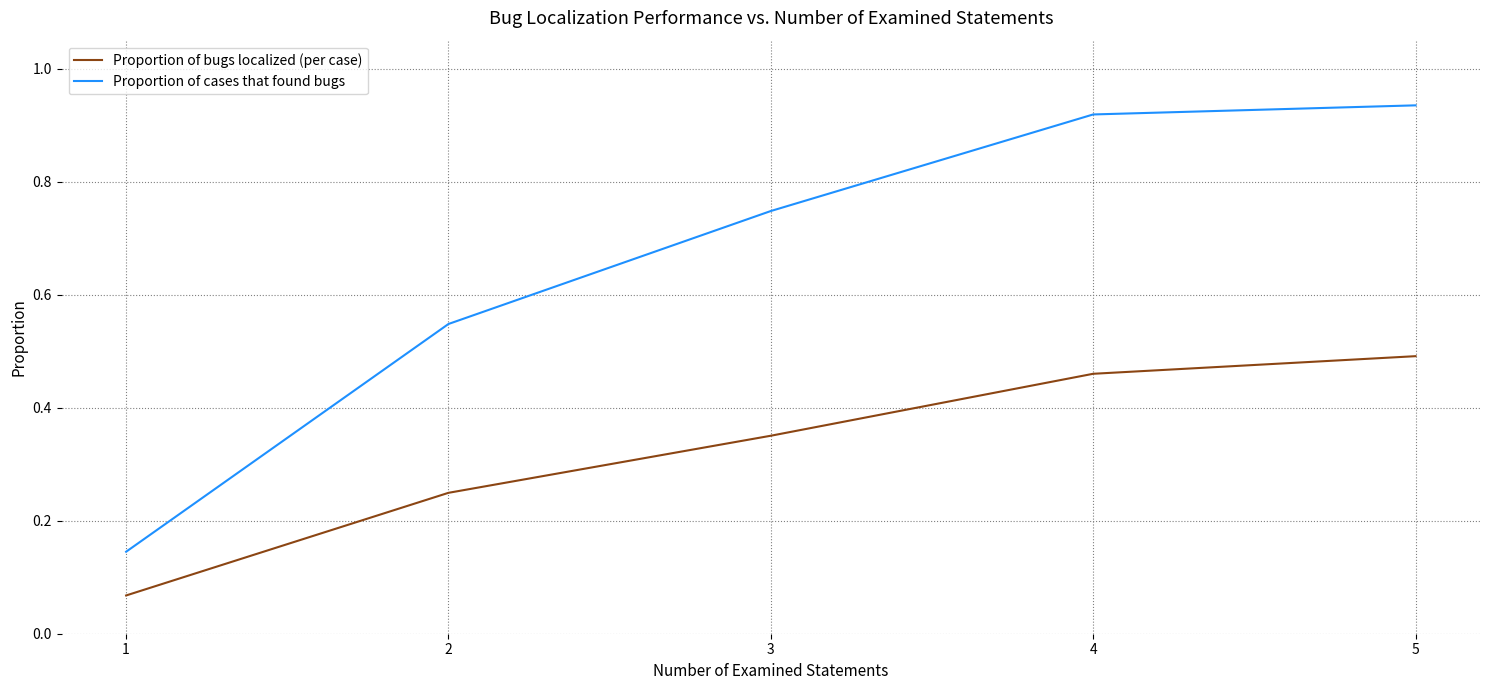

Which label corresponds to the largest value in the chart?

5